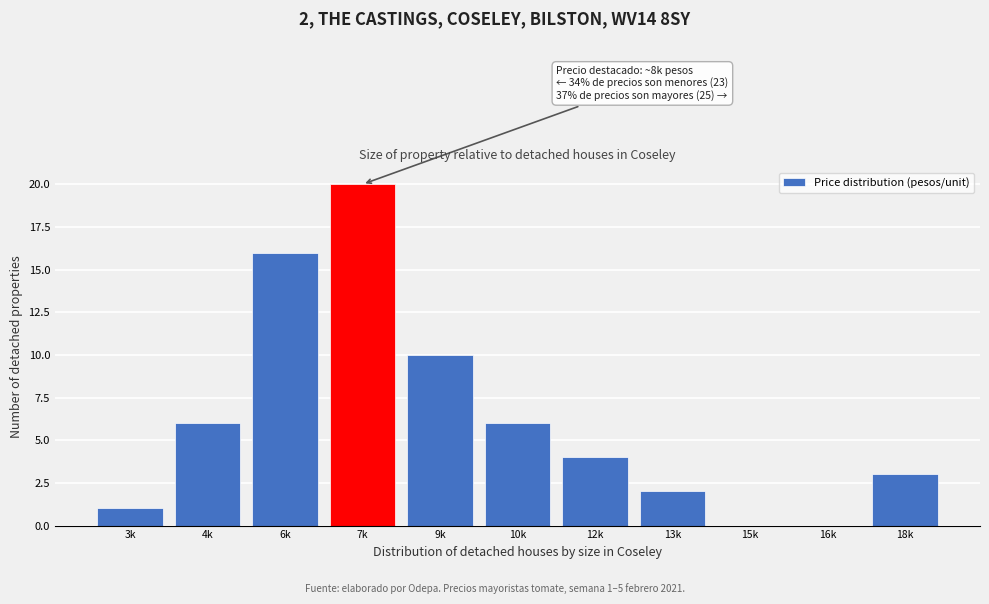

Reading left to right, list all the values displayed in this chart.

3k=1	4k=6	6k=16	7k=20	9k=10	10k=6	12k=4	13k=2	15k=0	16k=0	18k=3